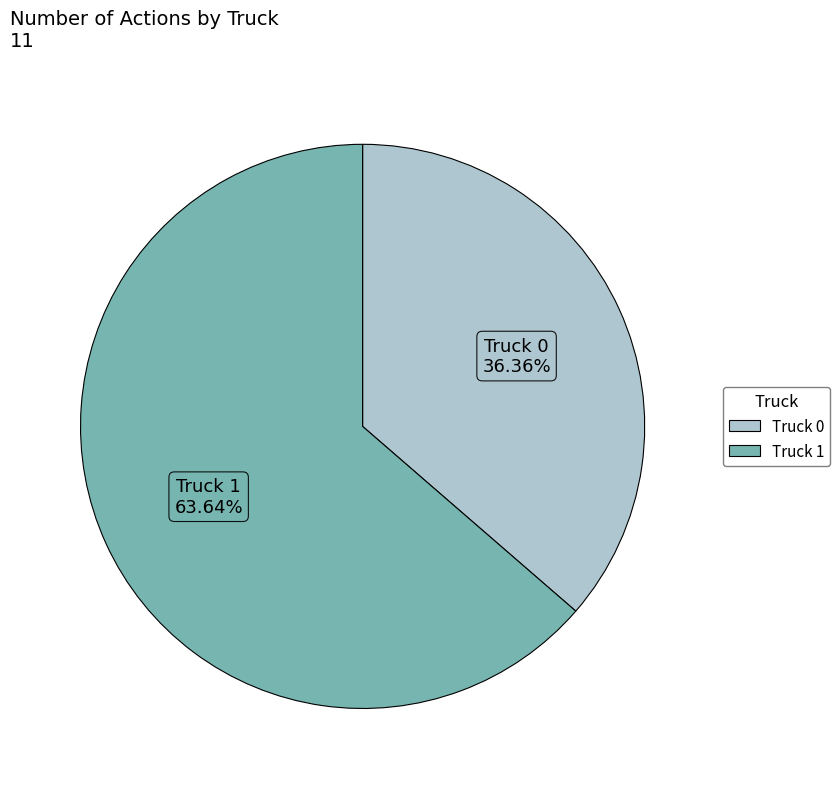

Is it true that Truck 0 is 43% of the pie?

False